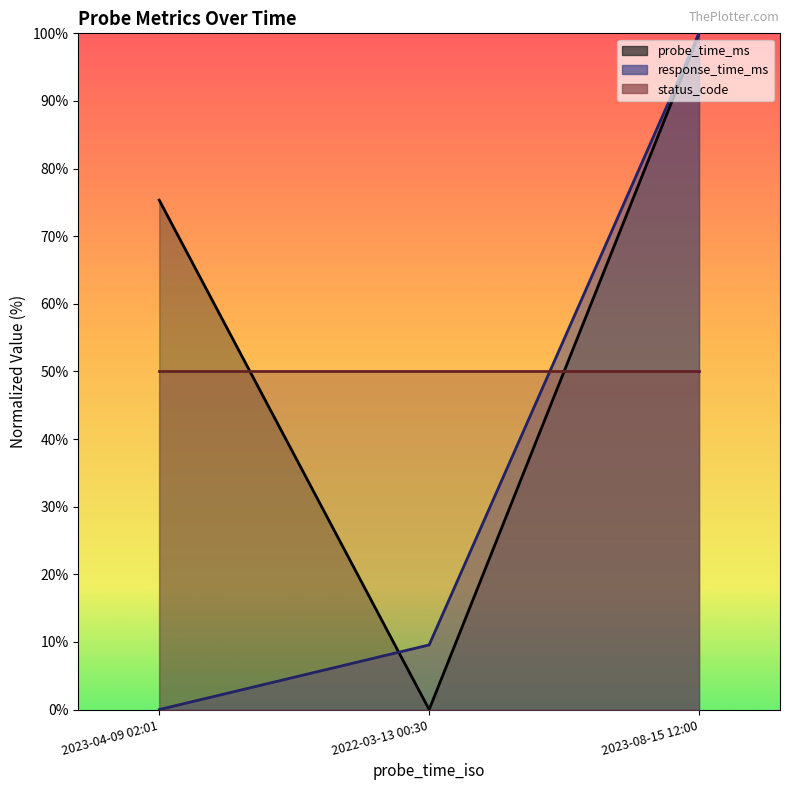

At which label is probe_time_ms closest to 50?

2023-04-09 02:01